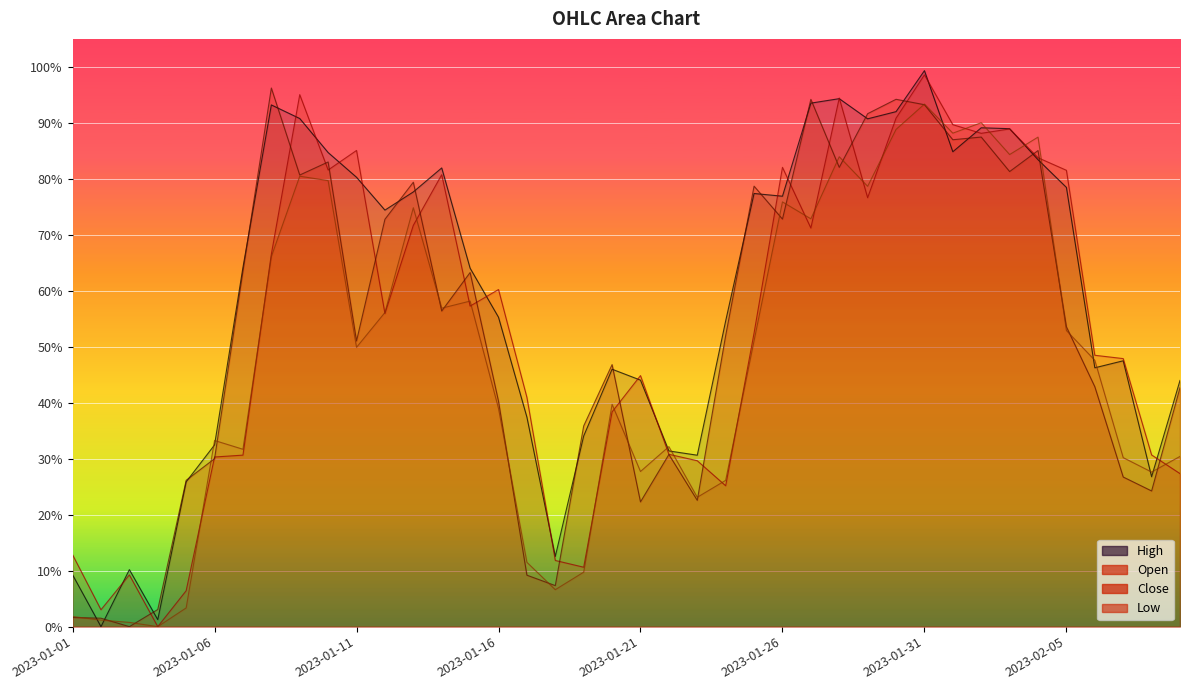

Reading right to left, what are all the values shown in this chart?

Open: 2023-02-09=0.3	2023-02-08=0.3	2023-02-07=0.5	2023-02-06=0.5	2023-02-05=0.8	2023-02-04=0.8	2023-02-03=0.9	2023-02-02=0.9	2023-02-01=0.9	2023-01-31=1.0	2023-01-30=0.9	2023-01-29=0.8	2023-01-28=0.9	2023-01-27=0.7	2023-01-26=0.8	2023-01-25=0.5	2023-01-24=0.3	2023-01-23=0.3	2023-01-22=0.3	2023-01-21=0.4	2023-01-20=0.4	2023-01-19=0.1	2023-01-18=0.1	2023-01-17=0.4	2023-01-16=0.6	2023-01-15=0.6	2023-01-14=0.8	2023-01-13=0.7	2023-01-12=0.6	2023-01-11=0.9	2023-01-10=0.8	2023-01-09=1.0	2023-01-08=0.7	2023-01-07=0.3	2023-01-06=0.3	2023-01-05=0.1	2023-01-04=0.0	2023-01-03=0.1	2023-01-02=0.0	2023-01-01=0.1
High: 2023-02-09=0.4	2023-02-08=0.3	2023-02-07=0.5	2023-02-06=0.5	2023-02-05=0.8	2023-02-04=0.8	2023-02-03=0.9	2023-02-02=0.9	2023-02-01=0.8	2023-01-31=1.0	2023-01-30=0.9	2023-01-29=0.9	2023-01-28=0.9	2023-01-27=0.9	2023-01-26=0.8	2023-01-25=0.8	2023-01-24=0.5	2023-01-23=0.3	2023-01-22=0.3	2023-01-21=0.4	2023-01-20=0.5	2023-01-19=0.3	2023-01-18=0.1	2023-01-17=0.4	2023-01-16=0.6	2023-01-15=0.6	2023-01-14=0.8	2023-01-13=0.8	2023-01-12=0.7	2023-01-11=0.8	2023-01-10=0.8	2023-01-09=0.9	2023-01-08=0.9	2023-01-07=0.6	2023-01-06=0.3	2023-01-05=0.3	2023-01-04=0.0	2023-01-03=0.1	2023-01-02=0.0	2023-01-01=0.1
Low: 2023-02-09=0.3	2023-02-08=0.3	2023-02-07=0.3	2023-02-06=0.5	2023-02-05=0.5	2023-02-04=0.9	2023-02-03=0.8	2023-02-02=0.9	2023-02-01=0.9	2023-01-31=0.9	2023-01-30=0.9	2023-01-29=0.8	2023-01-28=0.8	2023-01-27=0.7	2023-01-26=0.8	2023-01-25=0.5	2023-01-24=0.3	2023-01-23=0.2	2023-01-22=0.3	2023-01-21=0.3	2023-01-20=0.4	2023-01-19=0.1	2023-01-18=0.1	2023-01-17=0.1	2023-01-16=0.4	2023-01-15=0.6	2023-01-14=0.6	2023-01-13=0.7	2023-01-12=0.6	2023-01-11=0.5	2023-01-10=0.8	2023-01-09=0.8	2023-01-08=0.7	2023-01-07=0.3	2023-01-06=0.3	2023-01-05=0.0	2023-01-04=0.0	2023-01-03=0.0	2023-01-02=0.0	2023-01-01=0.0
Close: 2023-02-09=0.4	2023-02-08=0.2	2023-02-07=0.3	2023-02-06=0.4	2023-02-05=0.5	2023-02-04=0.9	2023-02-03=0.8	2023-02-02=0.9	2023-02-01=0.9	2023-01-31=0.9	2023-01-30=0.9	2023-01-29=0.9	2023-01-28=0.8	2023-01-27=0.9	2023-01-26=0.7	2023-01-25=0.8	2023-01-24=0.5	2023-01-23=0.2	2023-01-22=0.3	2023-01-21=0.2	2023-01-20=0.5	2023-01-19=0.4	2023-01-18=0.1	2023-01-17=0.1	2023-01-16=0.4	2023-01-15=0.6	2023-01-14=0.6	2023-01-13=0.8	2023-01-12=0.7	2023-01-11=0.5	2023-01-10=0.8	2023-01-09=0.8	2023-01-08=1.0	2023-01-07=0.6	2023-01-06=0.3	2023-01-05=0.3	2023-01-04=0.0	2023-01-03=0.0	2023-01-02=0.0	2023-01-01=0.0